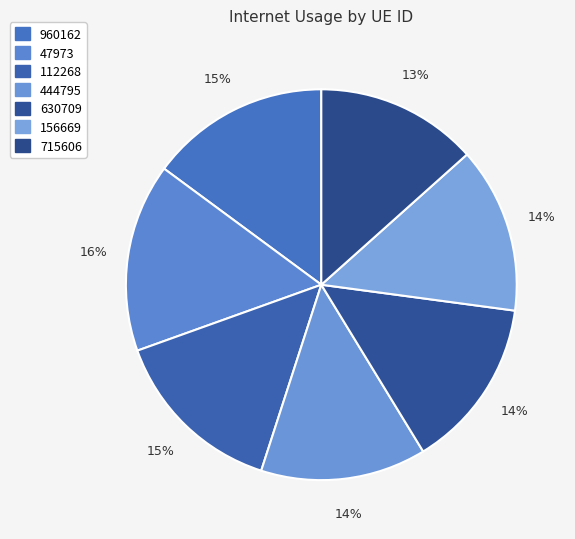

To the nearest percent, what percentage of the pie is 47973?

16%